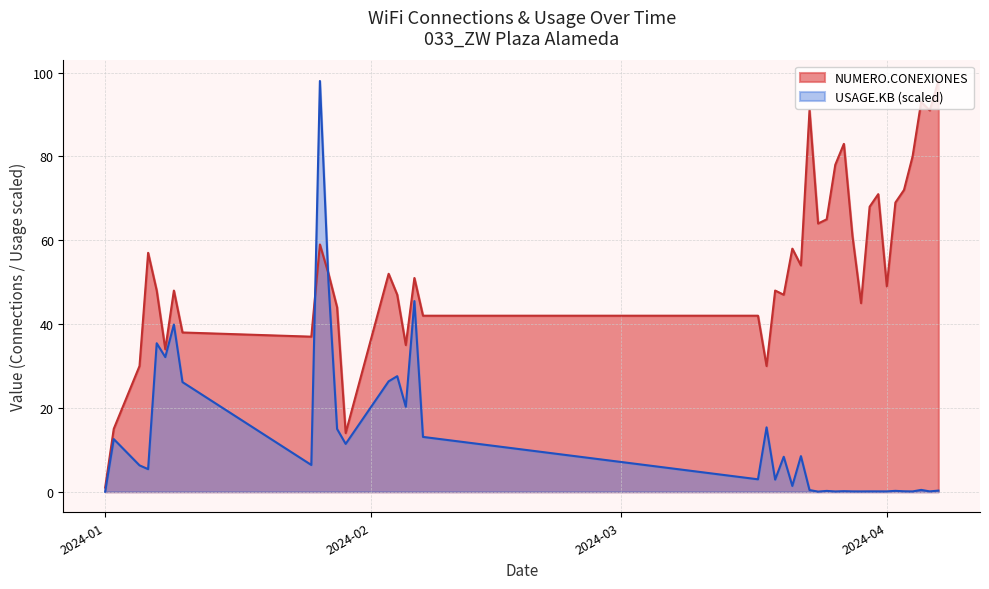

What is the value of the NUMERO.CONEXIONES point at the 31st from the left?

45.0